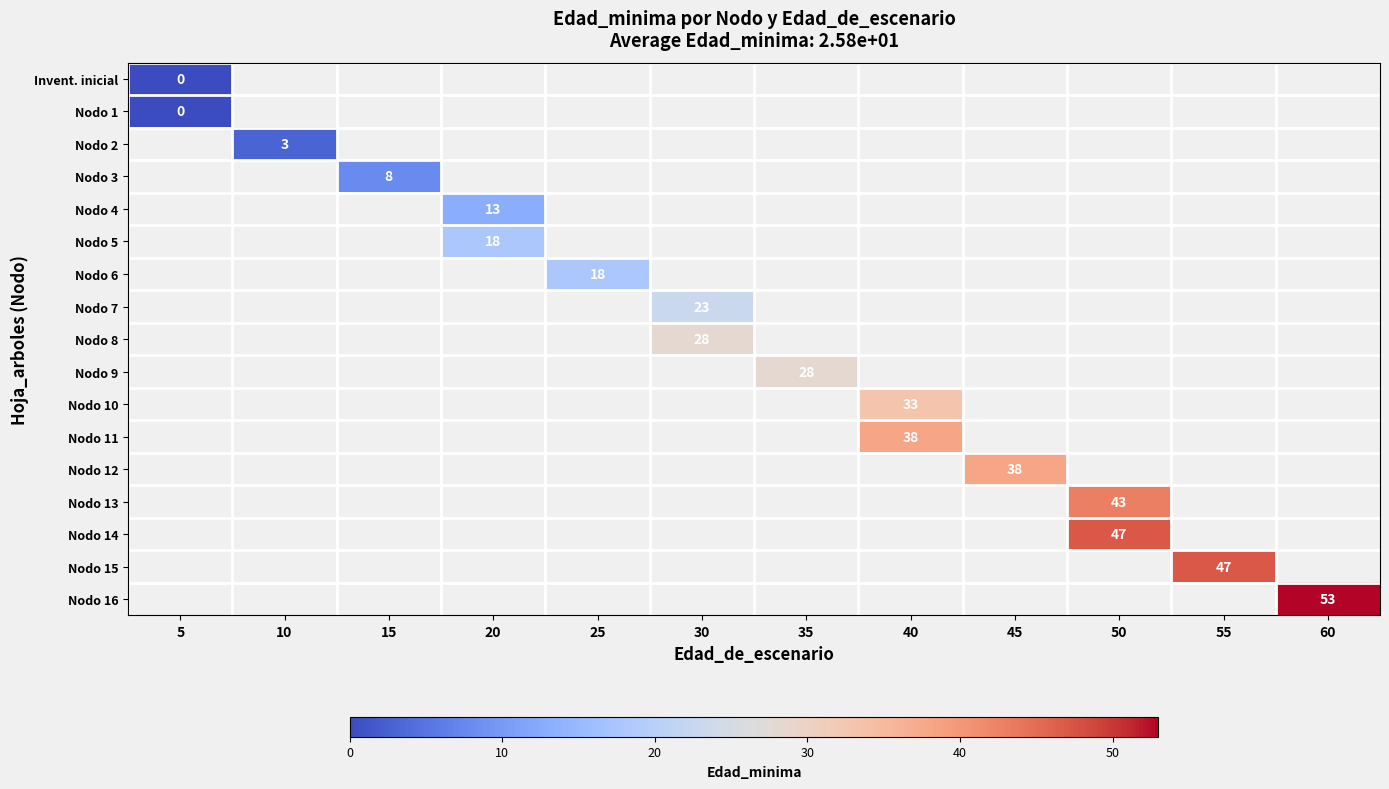

The Nodo 8 series shows 28 at 30. True or false?

True